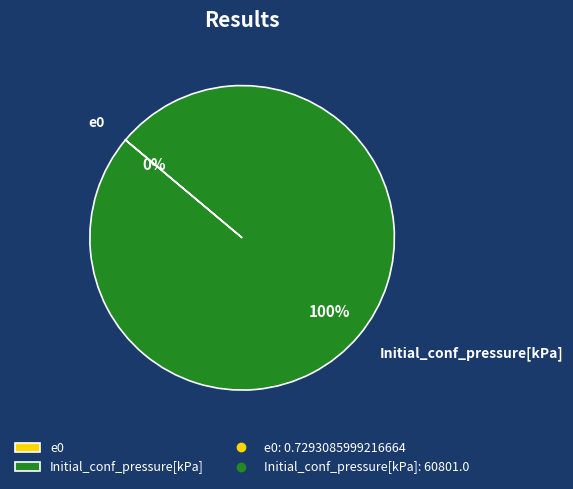

To the nearest percent, what is the difference between the e0 and Initial_conf_pressure[kPa] slice percentages?

100%